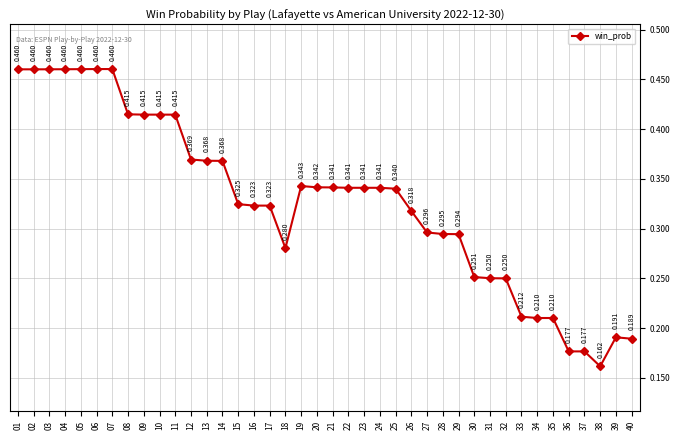

At which category does the chart reach its minimum across all series?

38